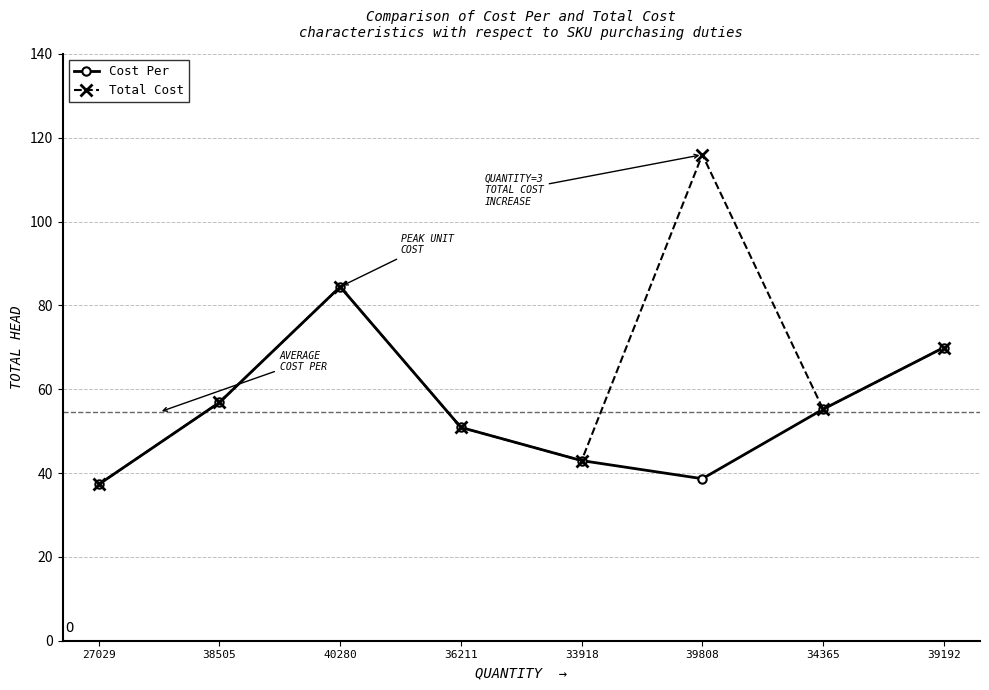

Which series has the largest range (max minus min)?

Total Cost